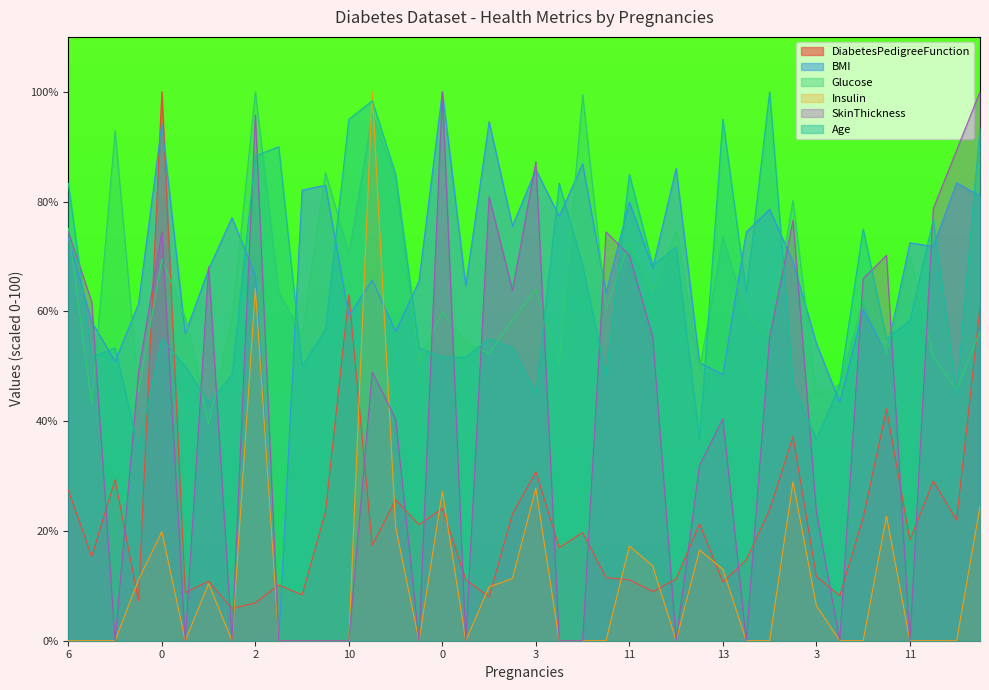

Reading right to left, transcribe all the data shown in this chart.

DiabetesPedigreeFunction: 60.8	22.0	29.1	18.4	42.2	22.4	8.2	11.7	37.2	23.9	14.7	10.7	21.3	11.2	9.0	11.1	11.5	19.7	17.0	30.8	23.1	8.0	11.1	24.1	21.2	25.7	17.4	63.0	23.5	8.3	10.1	6.9	5.9	10.8	8.8	100.0	7.3	29.4	15.3	27.4
BMI: 81.0	83.4	71.8	72.5	52.4	60.3	43.4	54.1	69.0	78.6	74.5	48.5	50.7	86.0	67.9	79.9	63.3	86.9	77.3	85.8	75.5	94.5	64.6	100.0	65.5	56.3	65.7	59.2	83.0	82.1	0.0	66.6	77.1	67.7	55.9	94.1	61.4	50.9	58.1	73.4
Glucose: 56.3	45.7	51.8	70.1	52.3	61.9	46.7	44.7	80.2	55.3	59.4	73.6	49.2	74.6	63.5	72.6	60.4	99.5	50.3	64.0	58.4	52.3	54.3	59.9	50.8	84.3	95.9	70.6	85.3	55.8	63.5	100.0	58.4	39.6	58.9	69.5	45.2	92.9	43.1	75.1
Insulin: 24.5	0.0	0.0	0.0	22.7	0.0	0.0	6.4	29.0	0.0	0.0	13.0	16.5	0.0	13.6	17.3	0.0	0.0	0.0	27.8	11.3	9.8	0.0	27.2	0.0	20.7	100.0	0.0	0.0	0.0	0.0	64.2	0.0	10.4	0.0	19.9	11.1	0.0	0.0	0.0
SkinThickness: 100.0	89.4	78.7	0.0	70.2	66.0	0.0	23.4	76.6	55.3	0.0	40.4	31.9	0.0	55.3	70.2	74.5	0.0	0.0	87.2	63.8	80.9	0.0	100.0	0.0	40.4	48.9	0.0	0.0	0.0	0.0	95.7	0.0	68.1	0.0	74.5	48.9	0.0	61.7	74.5
Age: 93.3	45.0	76.7	58.3	55.0	75.0	46.7	36.7	46.7	100.0	63.3	95.0	36.7	71.7	68.3	85.0	48.3	68.3	83.3	45.0	53.3	55.0	51.7	51.7	53.3	85.0	98.3	95.0	56.7	50.0	90.0	88.3	48.3	43.3	50.0	55.0	35.0	53.3	51.7	83.3